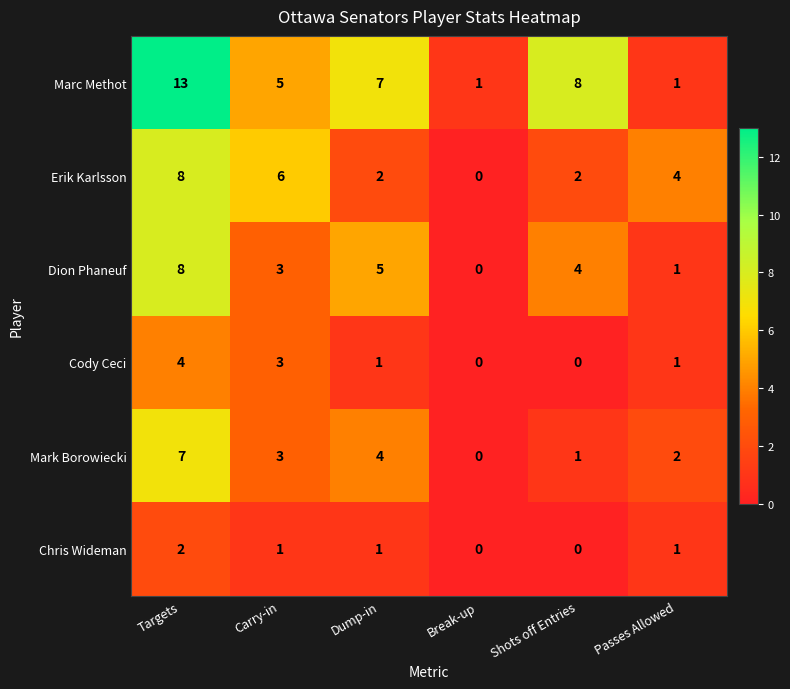

Which series has the largest total across all categories?

Marc Methot